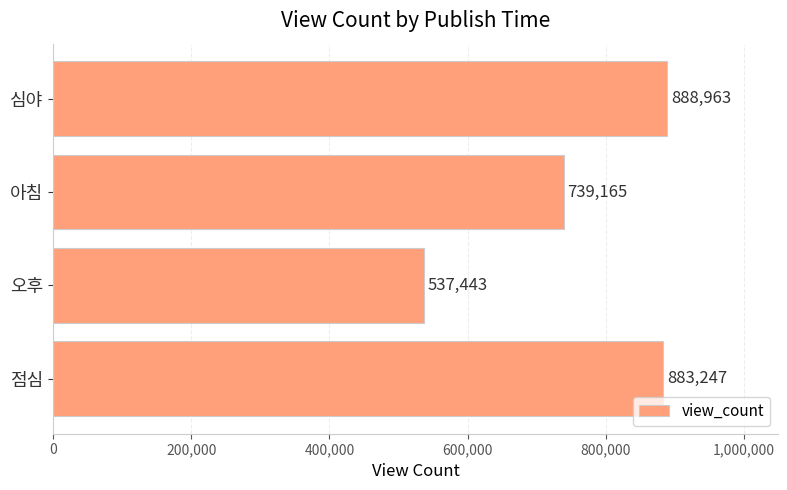

What is the maximum value shown in the chart?

888963